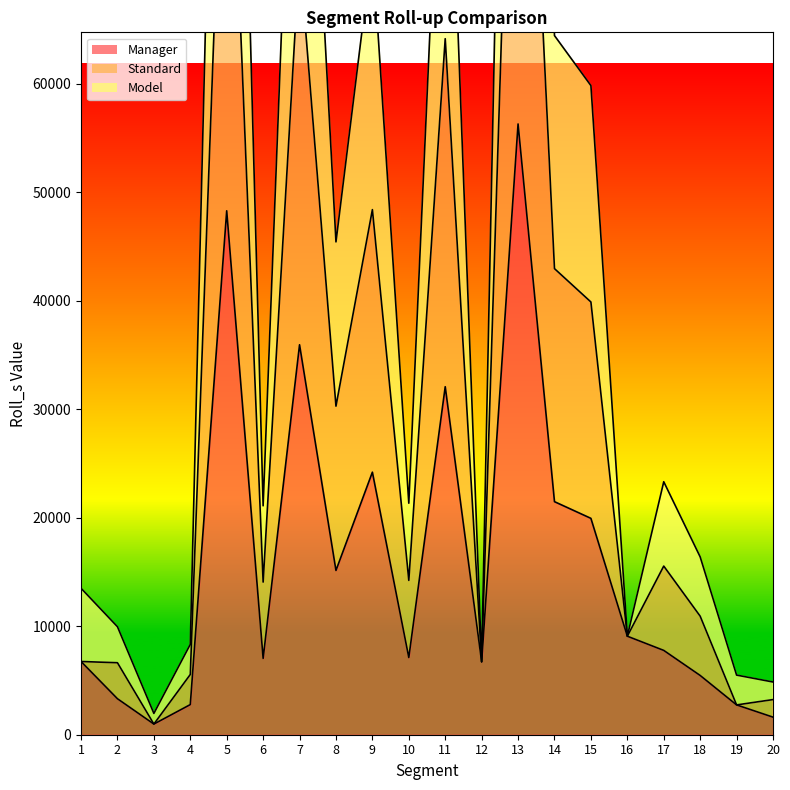

True or false: Manager and Model intersect in this chart.

False